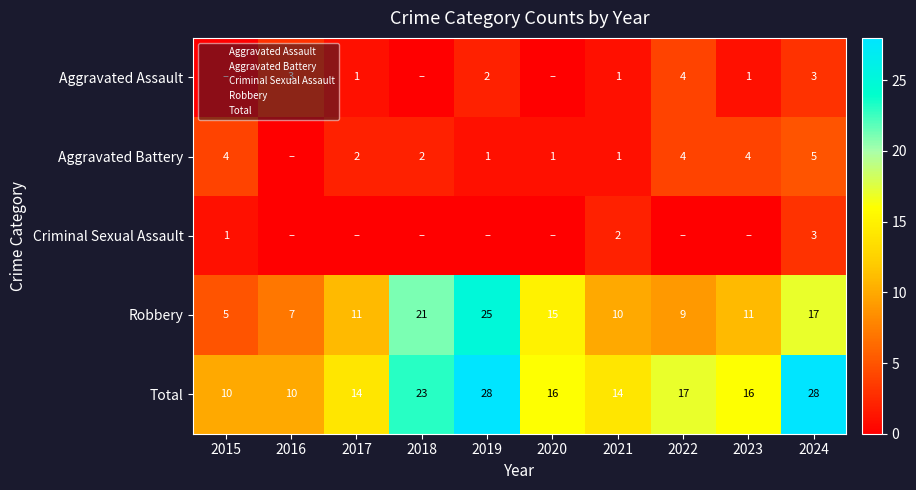

List the series in order of their peak value, highest first.

Total, Robbery, Aggravated Battery, Aggravated Assault, Criminal Sexual Assault